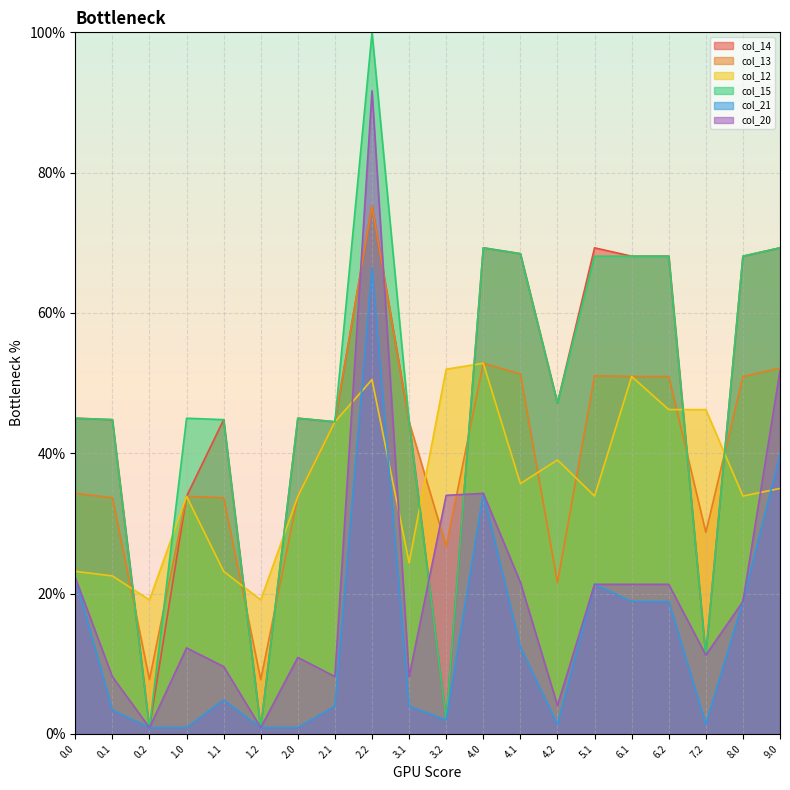

List the series in order of their peak value, highest first.

col_15, col_20, col_14, col_13, col_21, col_12